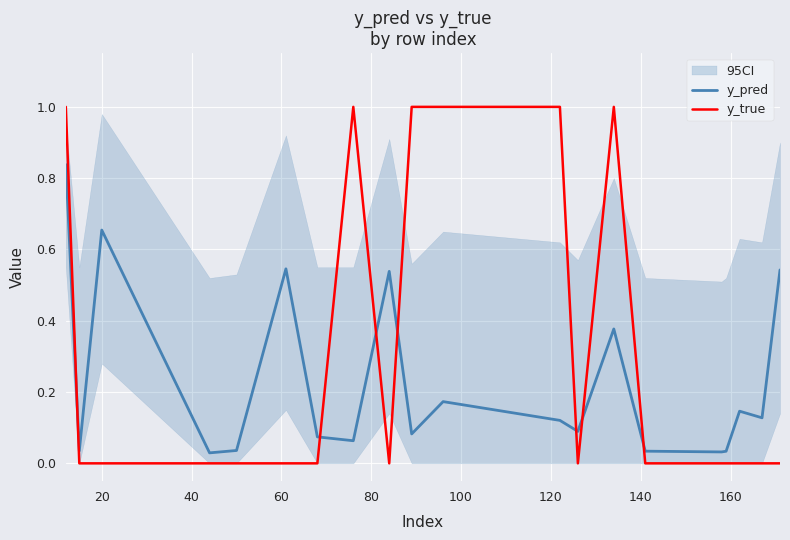

True or false: y_true and y_pred cross at least once.

True